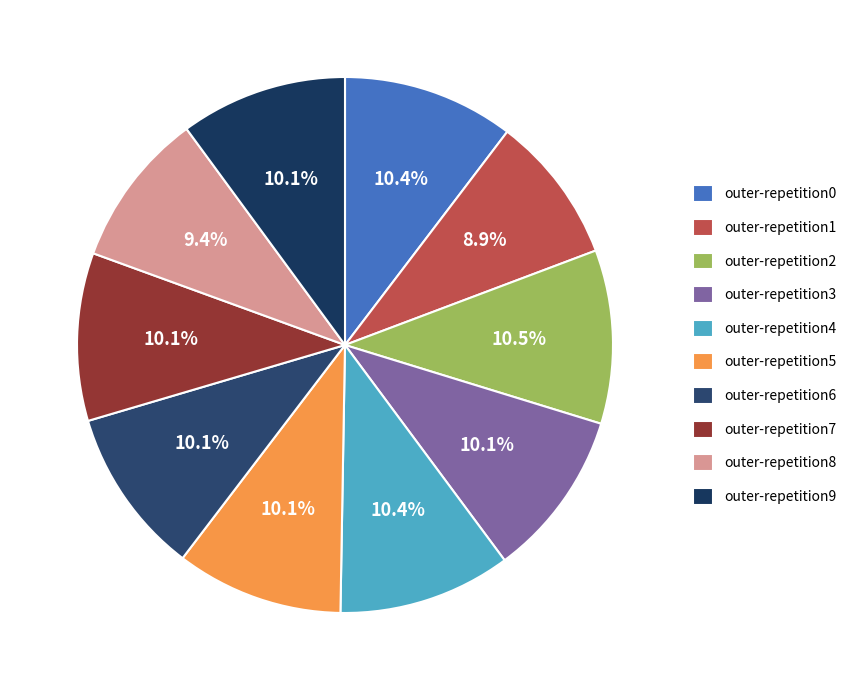

How many segments does this pie chart have?

10